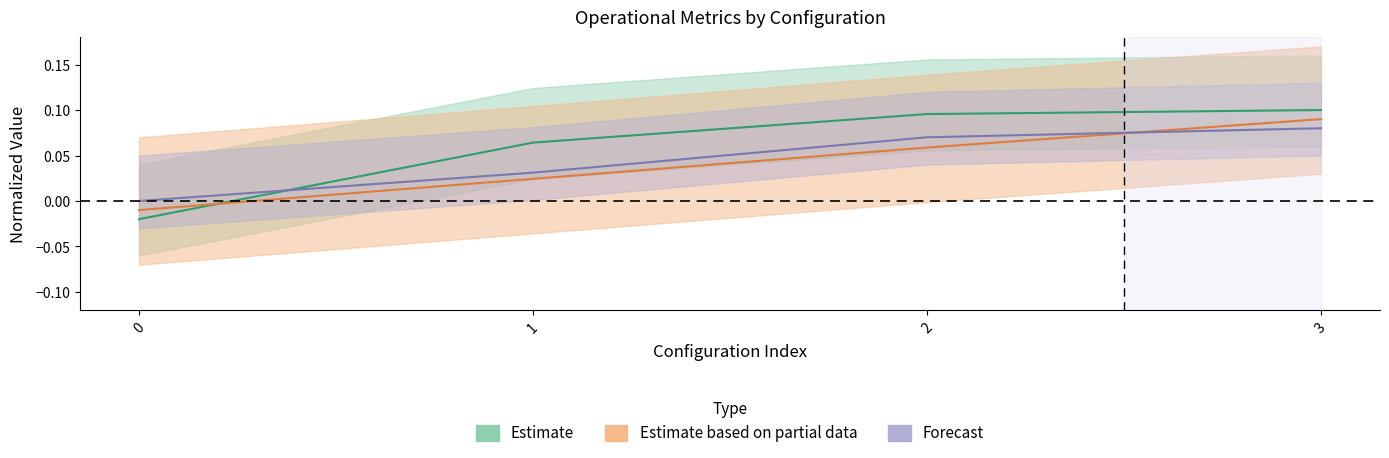

Which series changed the most between 0 and 3?

Capacidade operacional [ha/h]